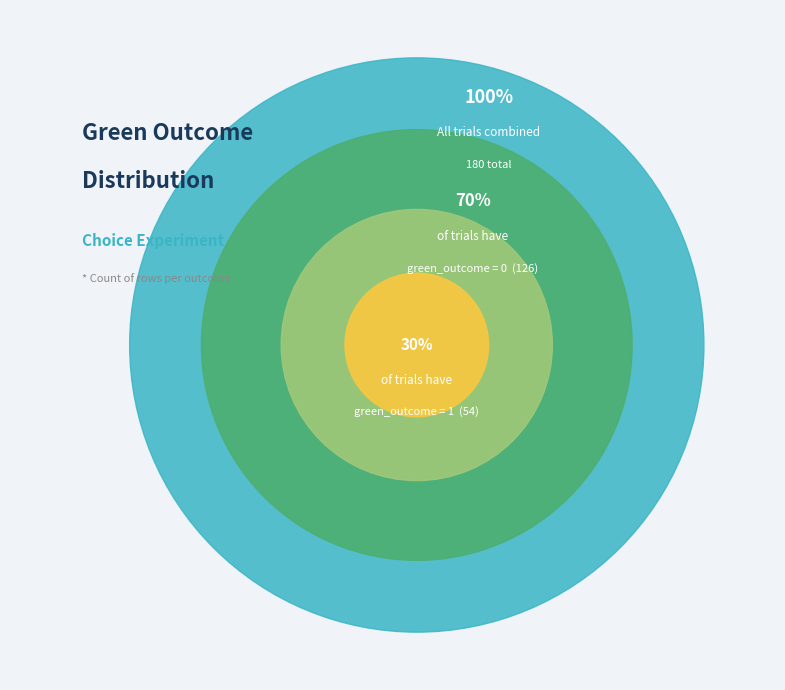

To the nearest percent, what percentage of the pie is green_outcome_1?

30%